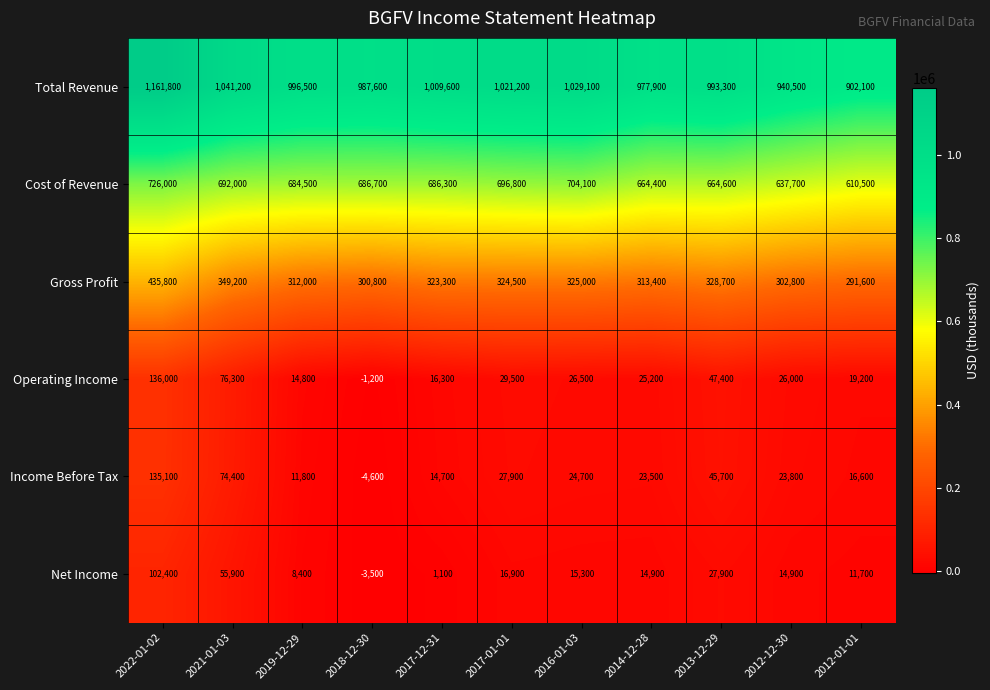

The Gross Profit series shows 313400 at 2014-12-28. True or false?

True